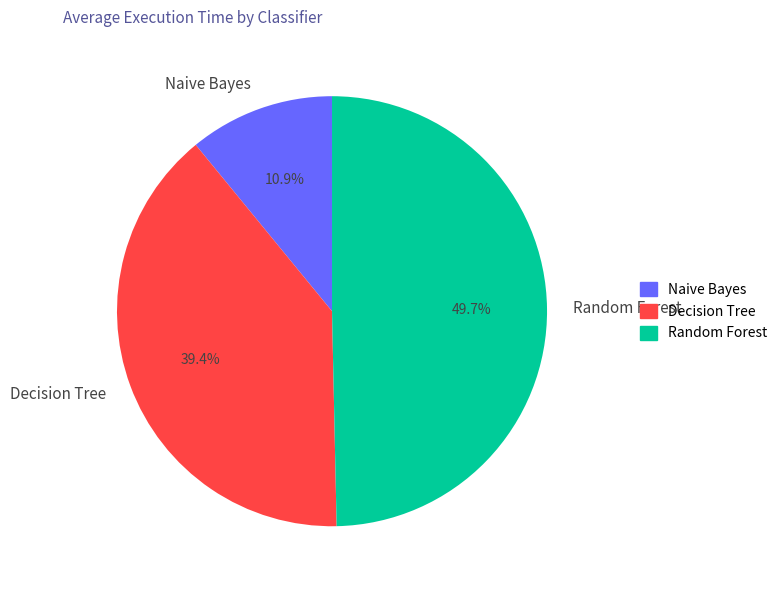

What is the largest slice in the pie chart?

Random Forest